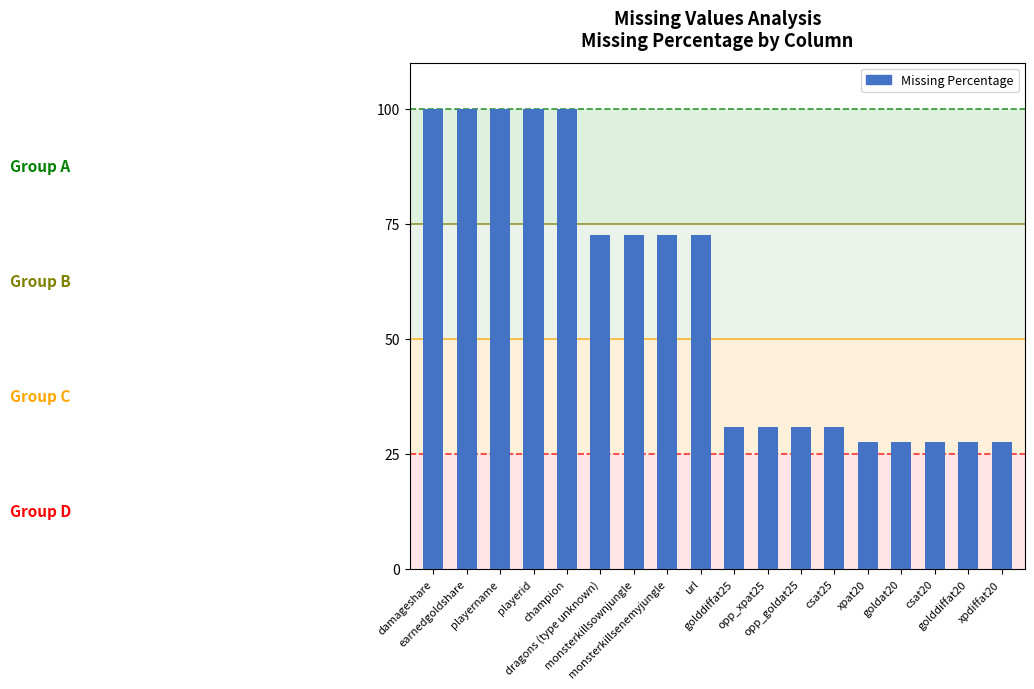

Between playername and csat25, which is larger?

playername